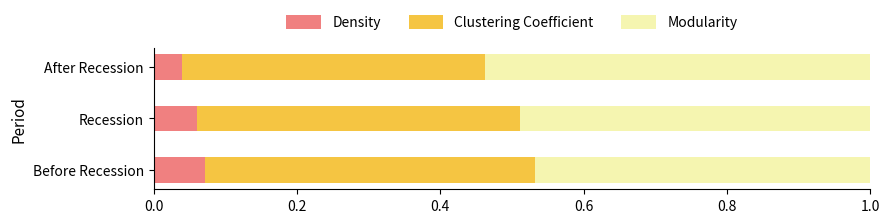

Which category has the lowest value in the Density series?

After Recession